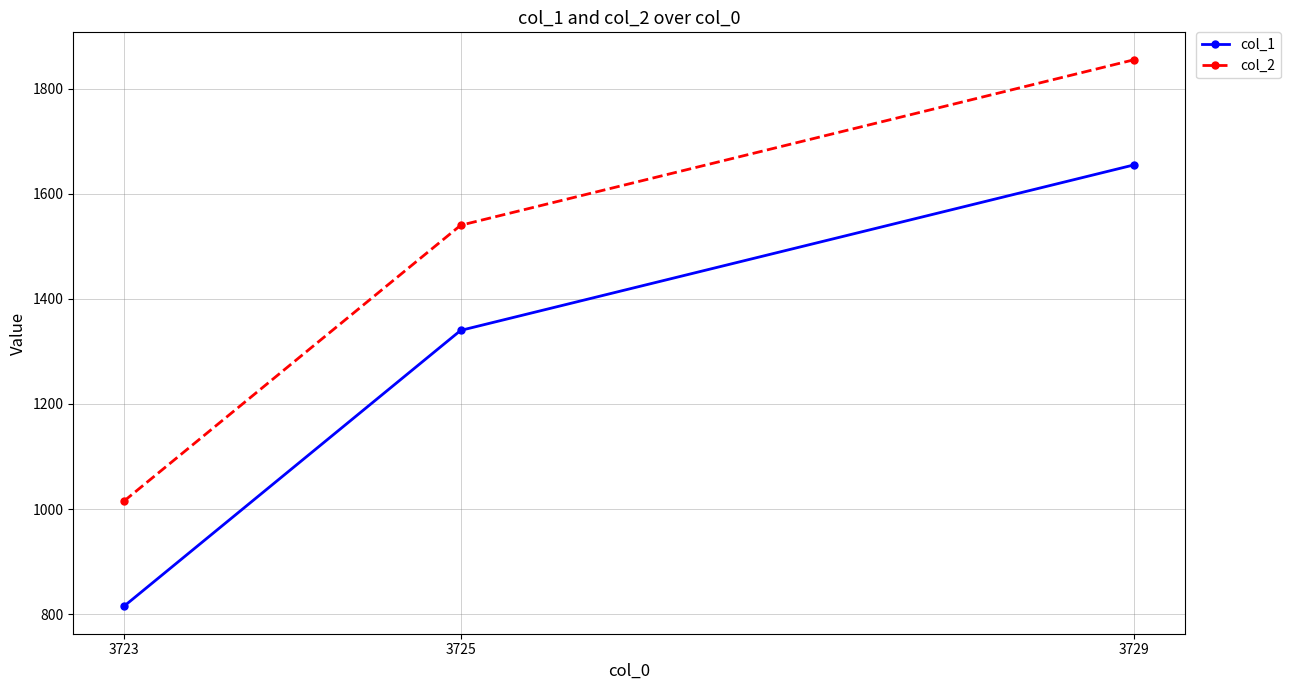

What is the value of the col_2 point at the 2nd from the left?

1540